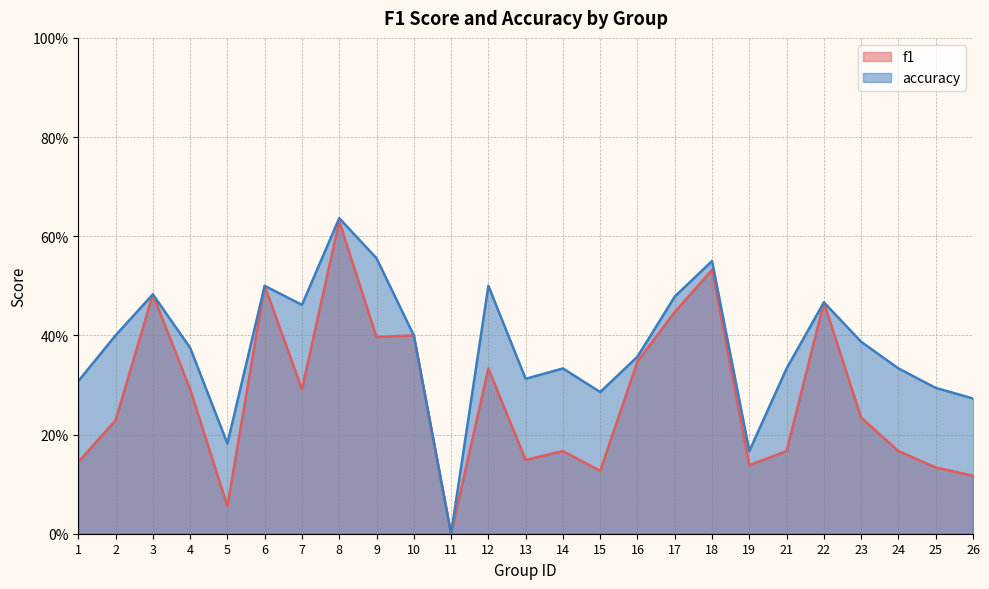

What are all the series names shown in the legend?

f1, accuracy